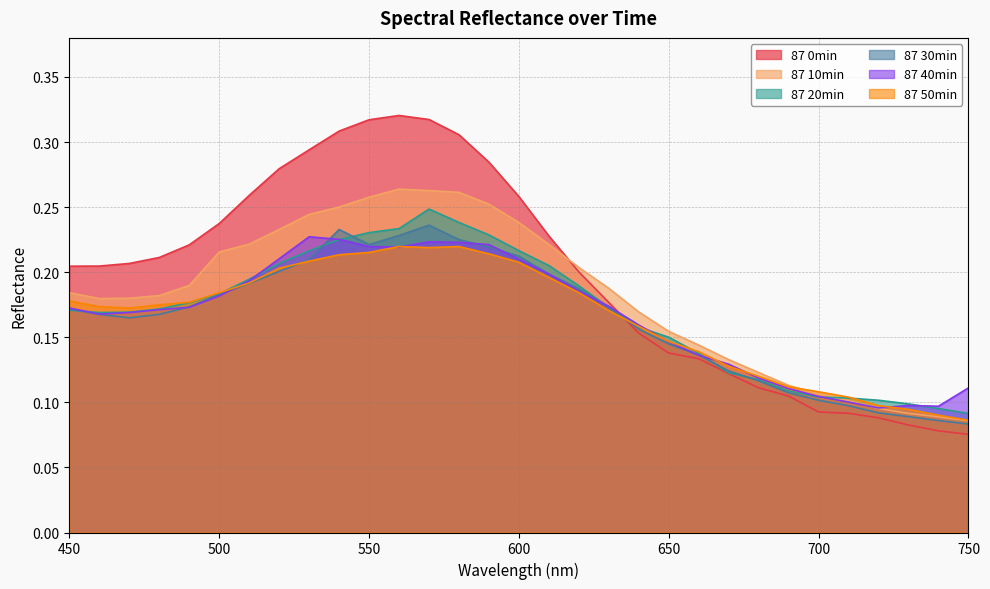

What are all the series names shown in the legend?

87 0min, 87 10min, 87 20min, 87 30min, 87 40min, 87 50min